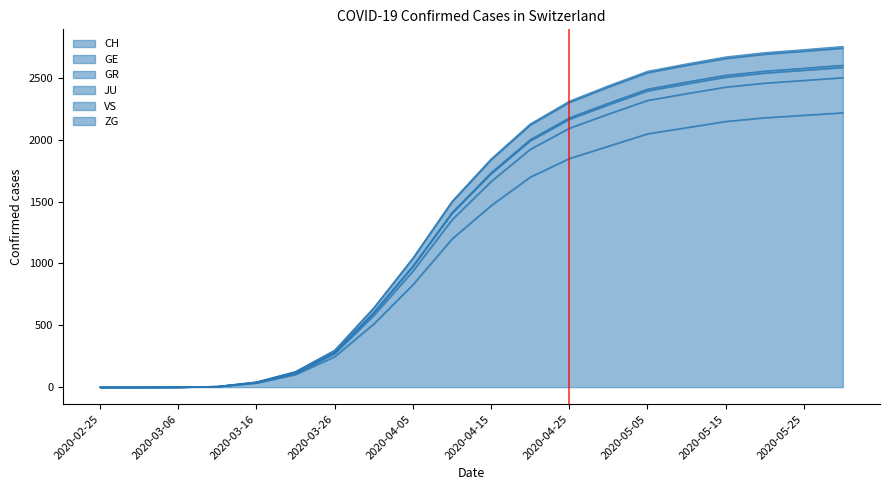

At which category is the sum across all series the highest?

2020-05-30